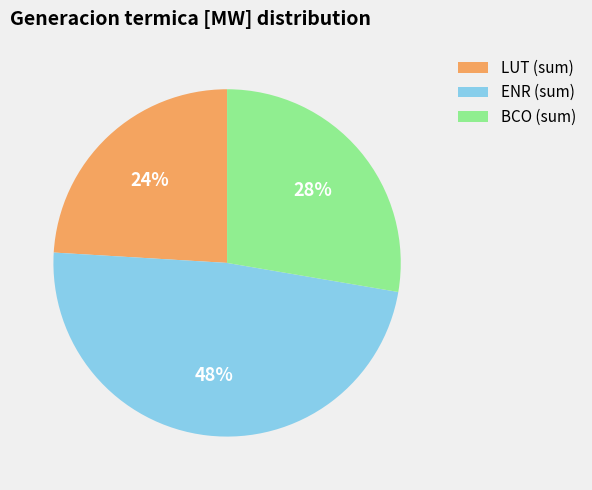

How many segments does this pie chart have?

3